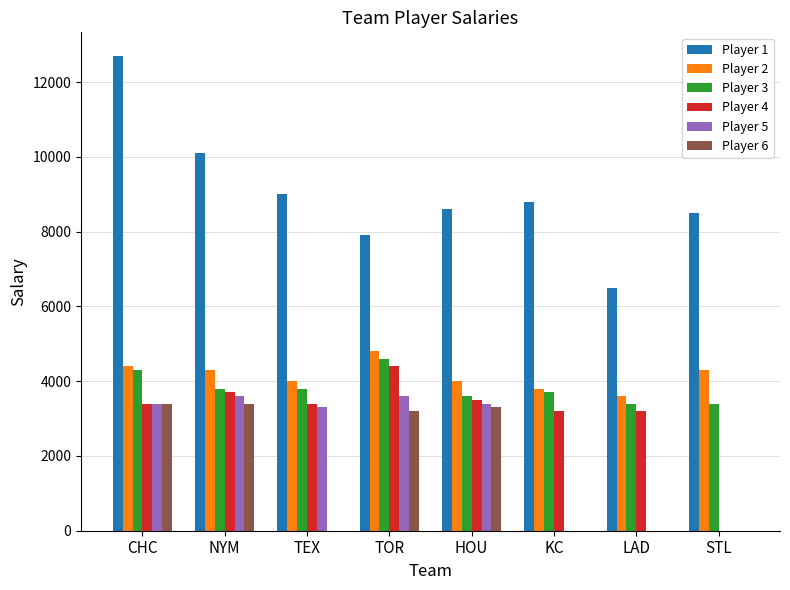

Which series has the largest total across all categories?

Player 1